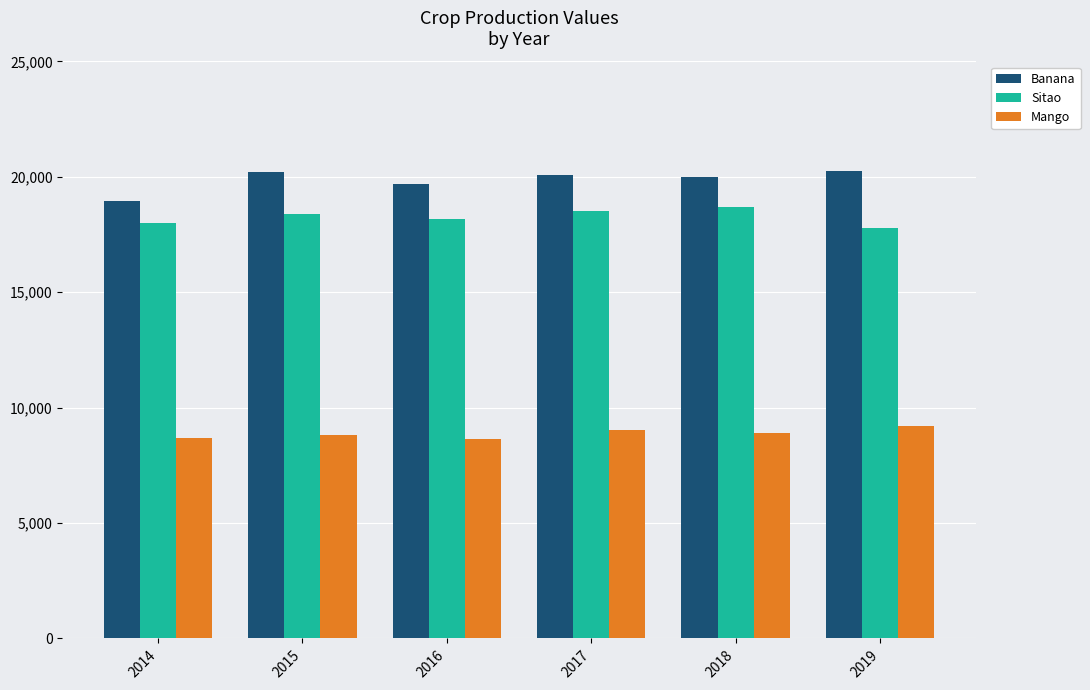

At how many categories does at least one series exceed 11488?

6